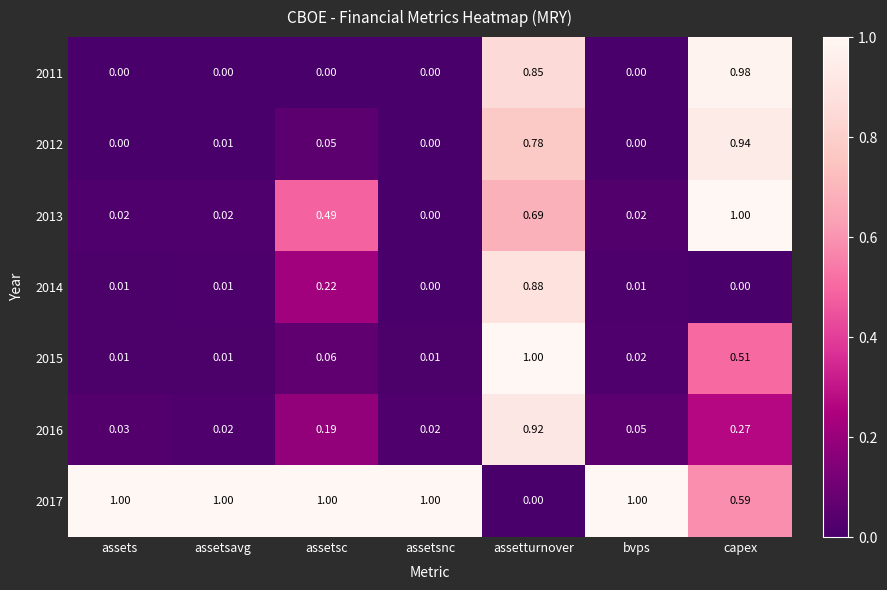

Is the value of 2015 at capex greater than the value of 2014 at assetturnover?

No